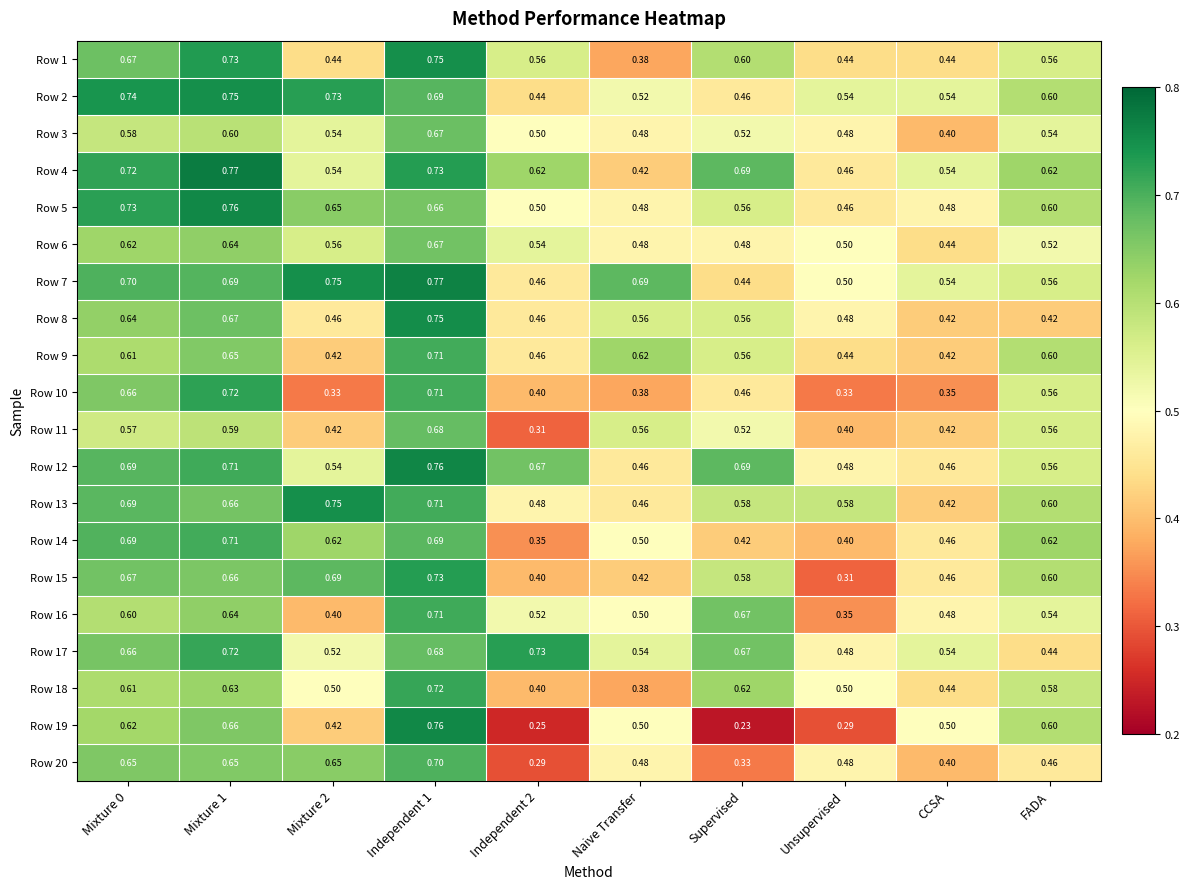

At which category does the chart reach its minimum across all series?

Supervised